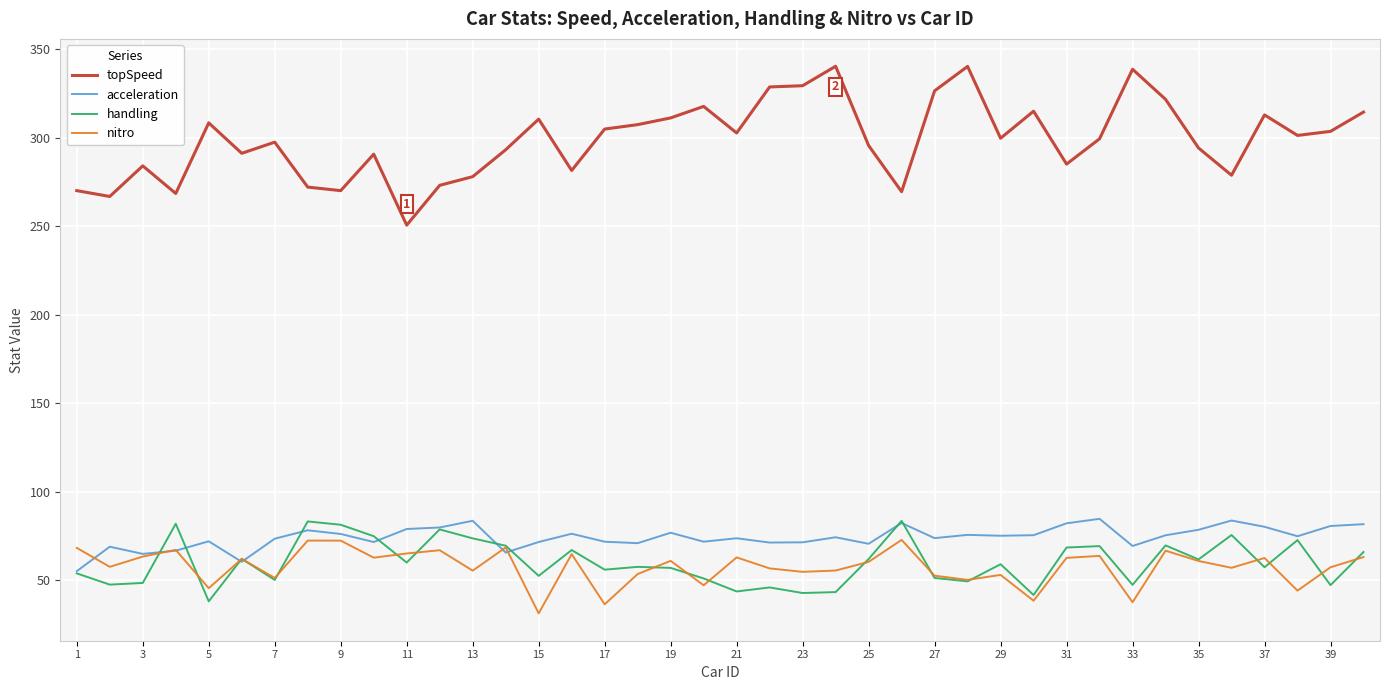

What is the average value of the handling series?

60.0